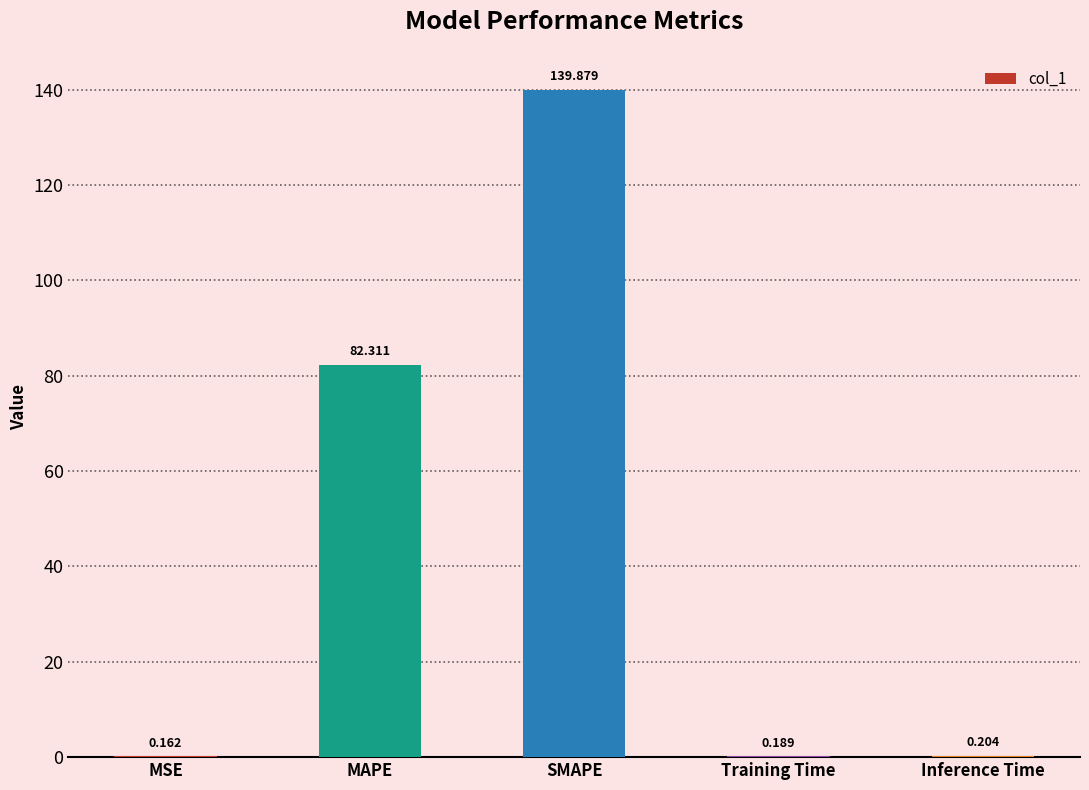

Which has a higher value, MSE or Inference Time?

Inference Time